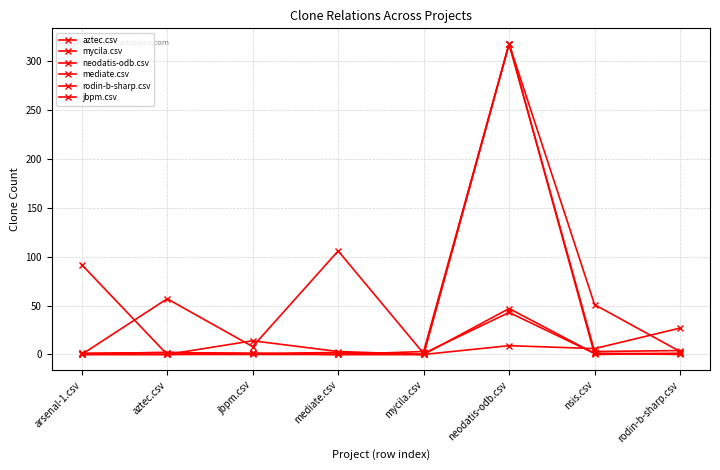

What is the difference between the highest and lowest values at neodatis-odb.csv?

309